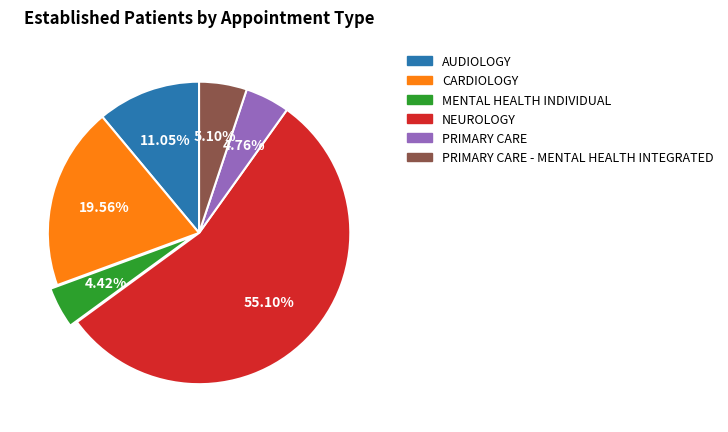

To the nearest percent, what is the average slice percentage?

17%